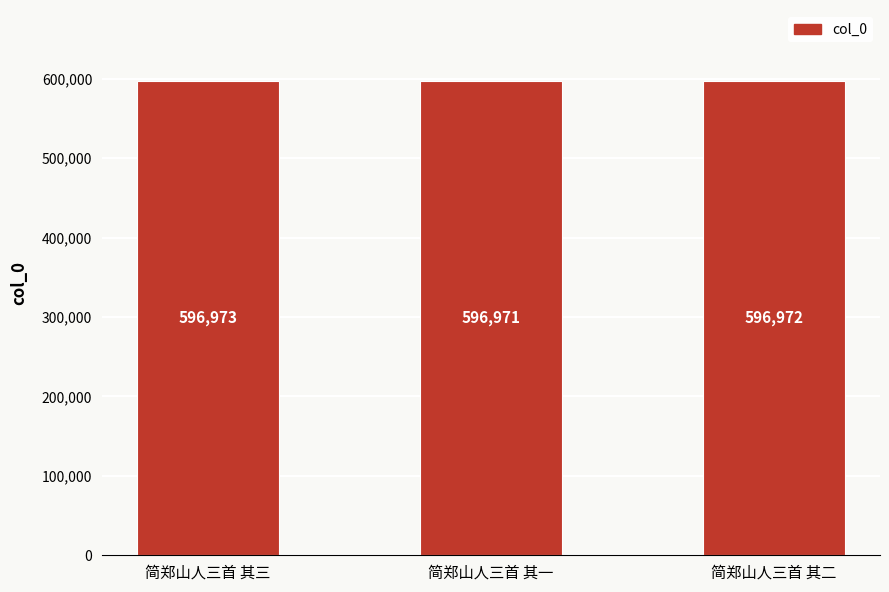

Which category has the highest value across all series?

简郑山人三首 其三